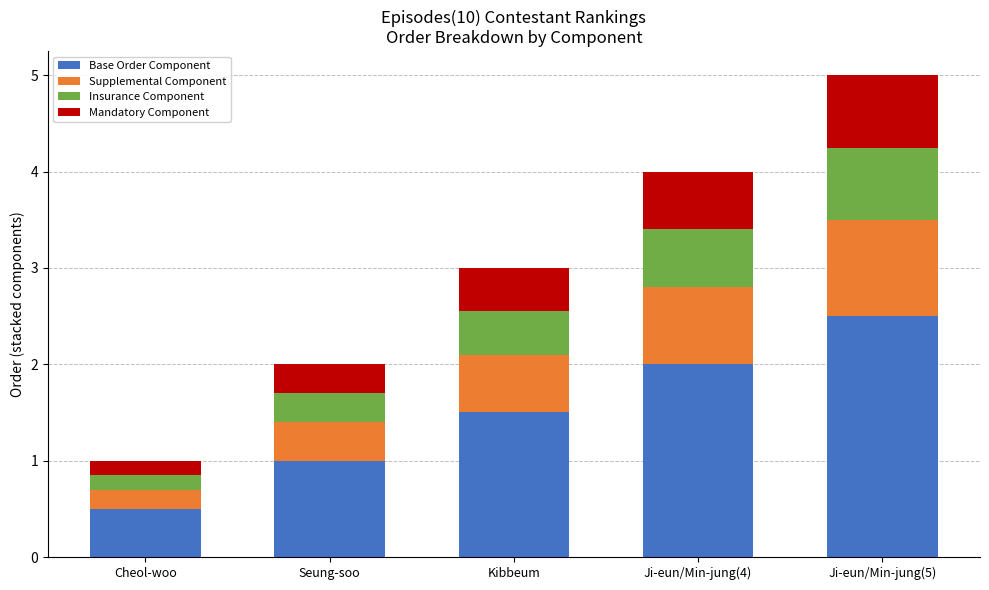

Which category has the highest value in the Base Order Component series?

Ji-eun/Min-jung(5)